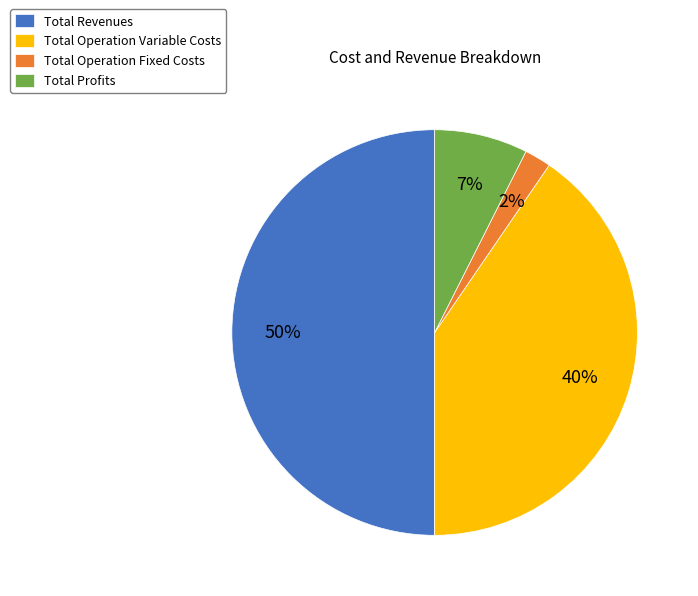

To the nearest percent, what is the average slice percentage?

25%